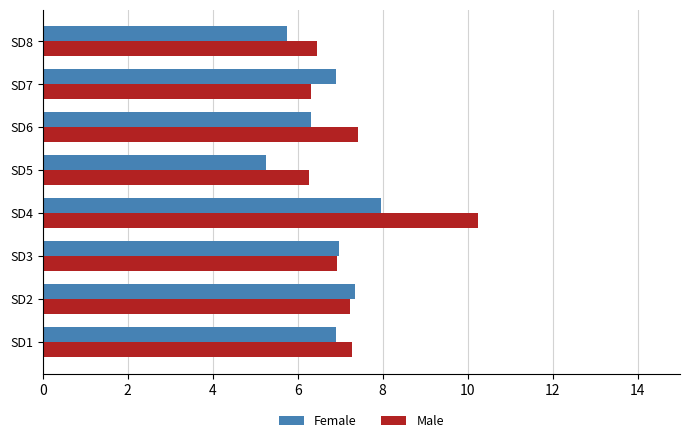

At which category is the sum across all series the highest?

SD4